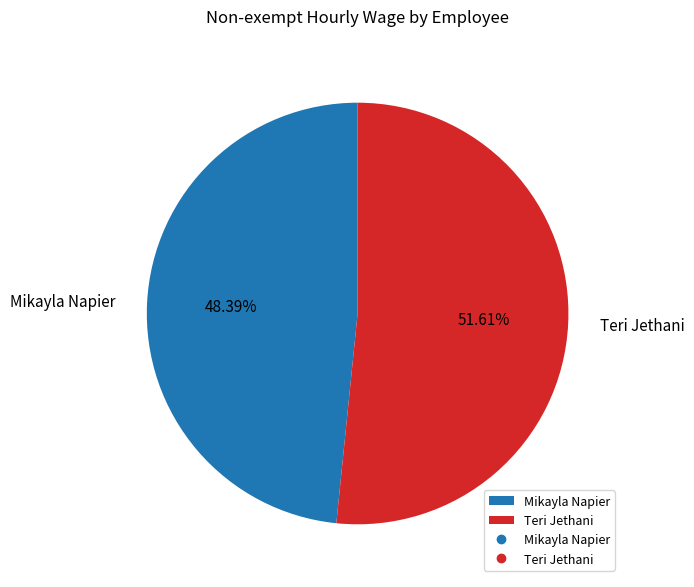

Count the number of slices in the pie.

2